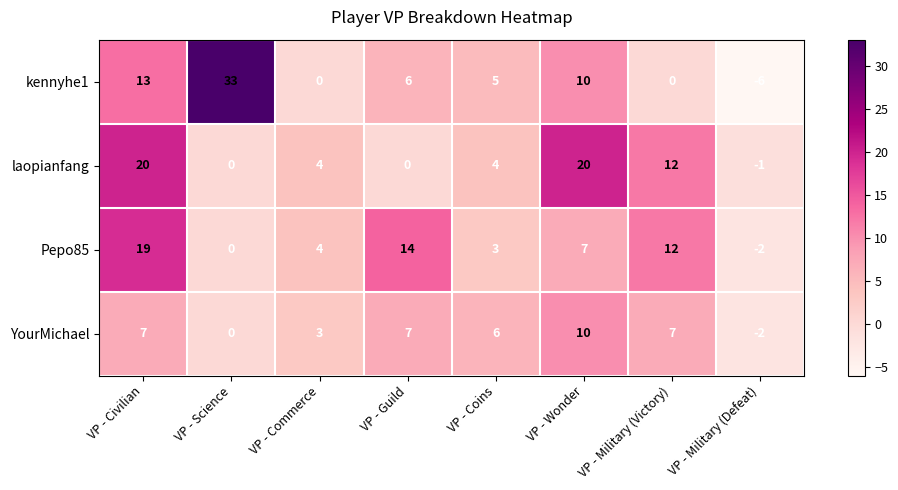

What is the sum of the YourMichael values at VP - Wonder and VP - Science?

10